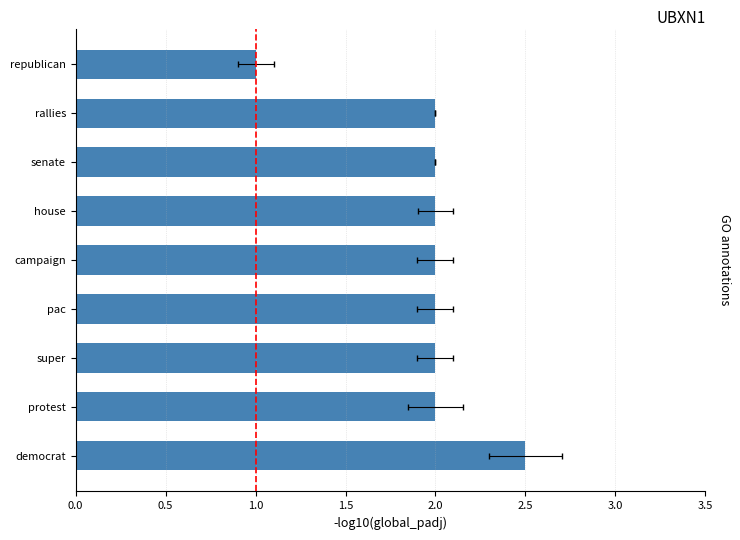

The chart shows a value of 2.6 at house. True or false?

False